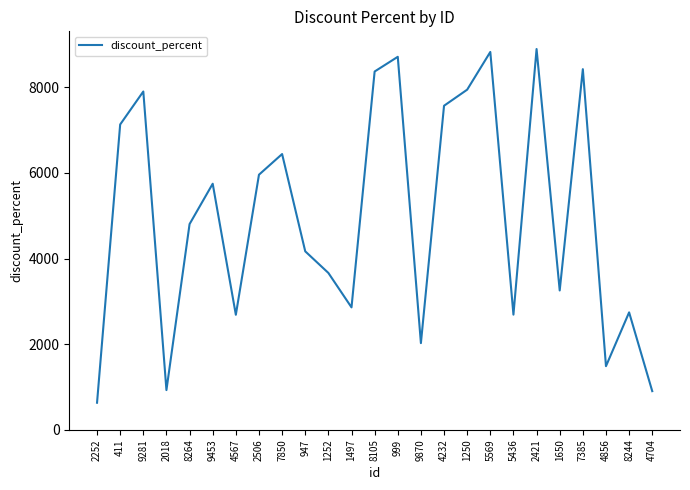

Does the chart have visible grid lines?

No